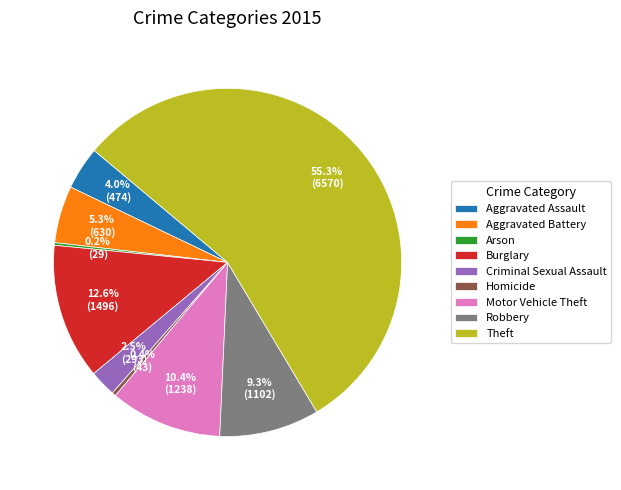

Do Motor Vehicle Theft and Robbery together represent more than half of the pie?

No